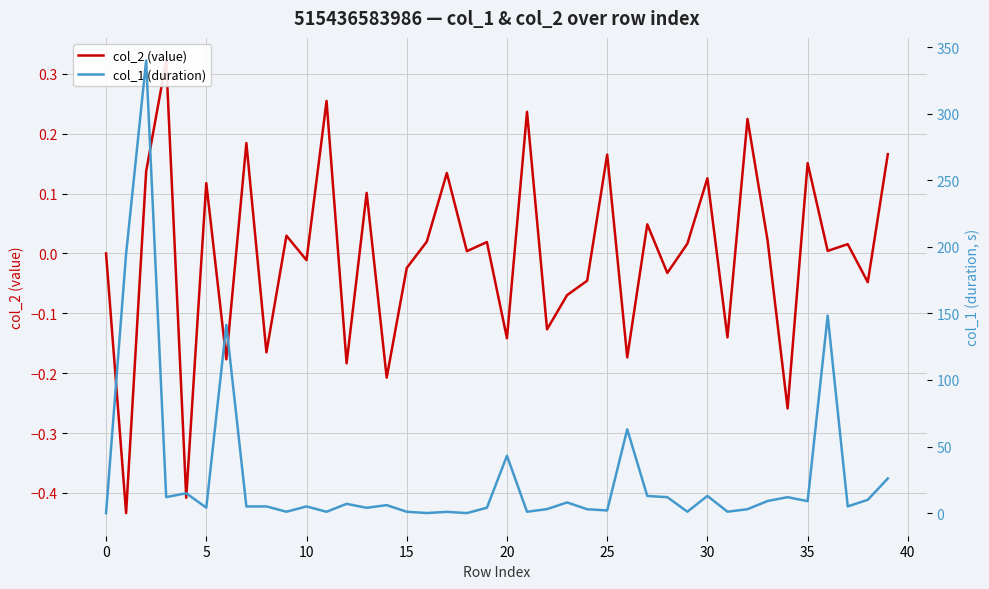

Reading left to right, list all the values displayed in this chart.

col_2 (value): 0.0	-0.4	0.1	0.3	-0.4	0.1	-0.2	0.2	-0.2	0.0	-0.0	0.3	-0.2	0.1	-0.2	-0.0	0.0	0.1	0.0	0.0	-0.1	0.2	-0.1	-0.1	-0.0	0.2	-0.2	0.0	-0.0	0.0	0.1	-0.1	0.2	0.0	-0.3	0.2	0.0	0.0	-0.0	0.2
col_1 (duration): 0.0	194.7	340.0	12.0	14.9	4.1	141.3	5.0	5.0	1.0	5.0	1.0	7.0	4.0	6.0	1.0	0.0	0.9	0.0	4.0	43.1	1.0	3.0	8.0	2.9	2.0	62.9	12.9	12.0	1.0	12.9	1.1	2.9	9.1	12.0	9.0	148.4	5.0	10.0	26.0